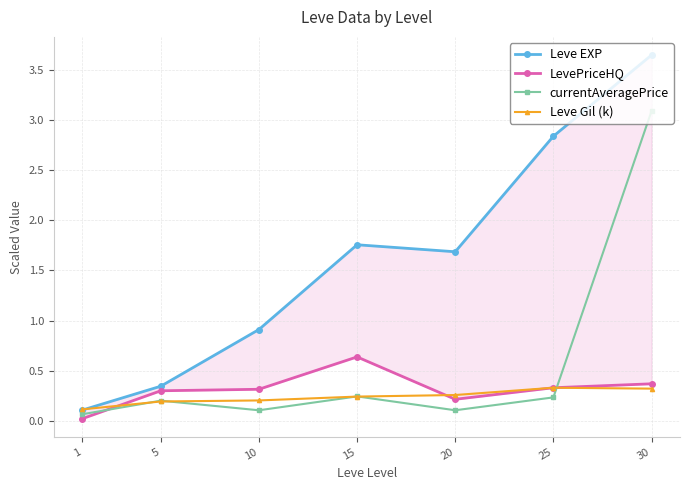

Reading right to left, what are all the values shown in this chart?

Leve EXP: 30=3.6	25=2.8	20=1.7	15=1.8	10=0.9	5=0.3	1=0.1
LevePriceHQ: 30=0.4	25=0.3	20=0.2	15=0.6	10=0.3	5=0.3	1=0.0
currentAveragePrice: 30=3.1	25=0.2	20=0.1	15=0.2	10=0.1	5=0.2	1=0.1
Leve Gil (k): 30=0.3	25=0.3	20=0.3	15=0.2	10=0.2	5=0.2	1=0.1